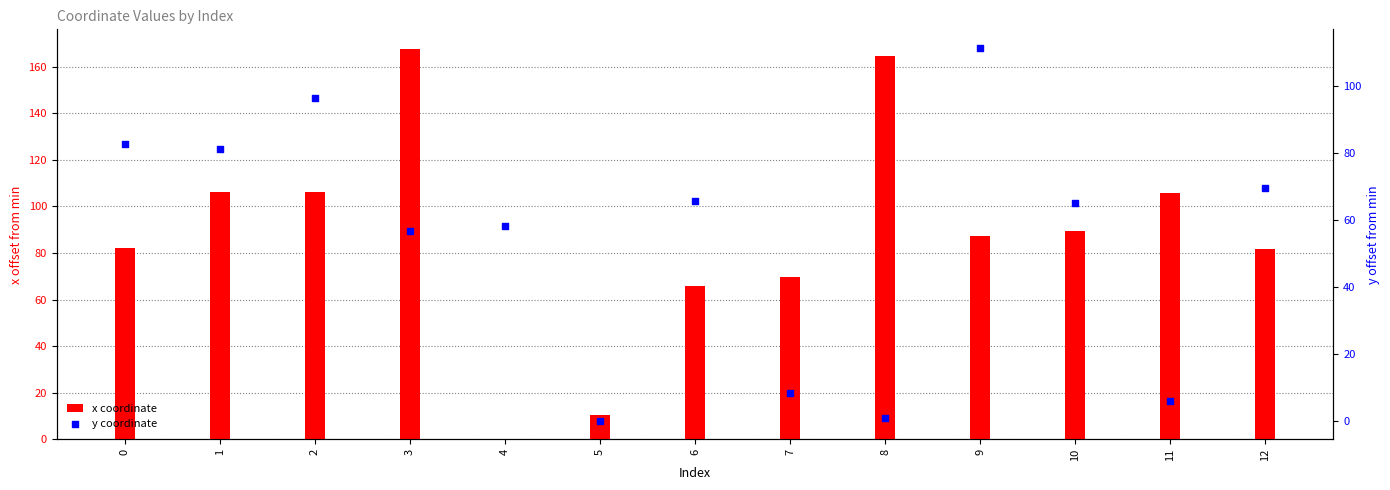

At how many categories does at least one series exceed 87?

7